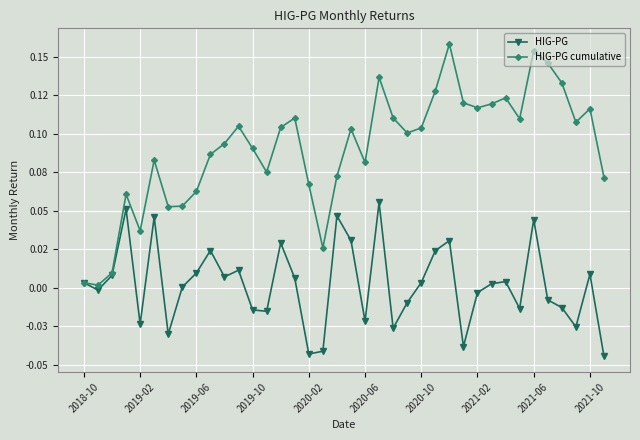

Does the chart have visible grid lines?

Yes